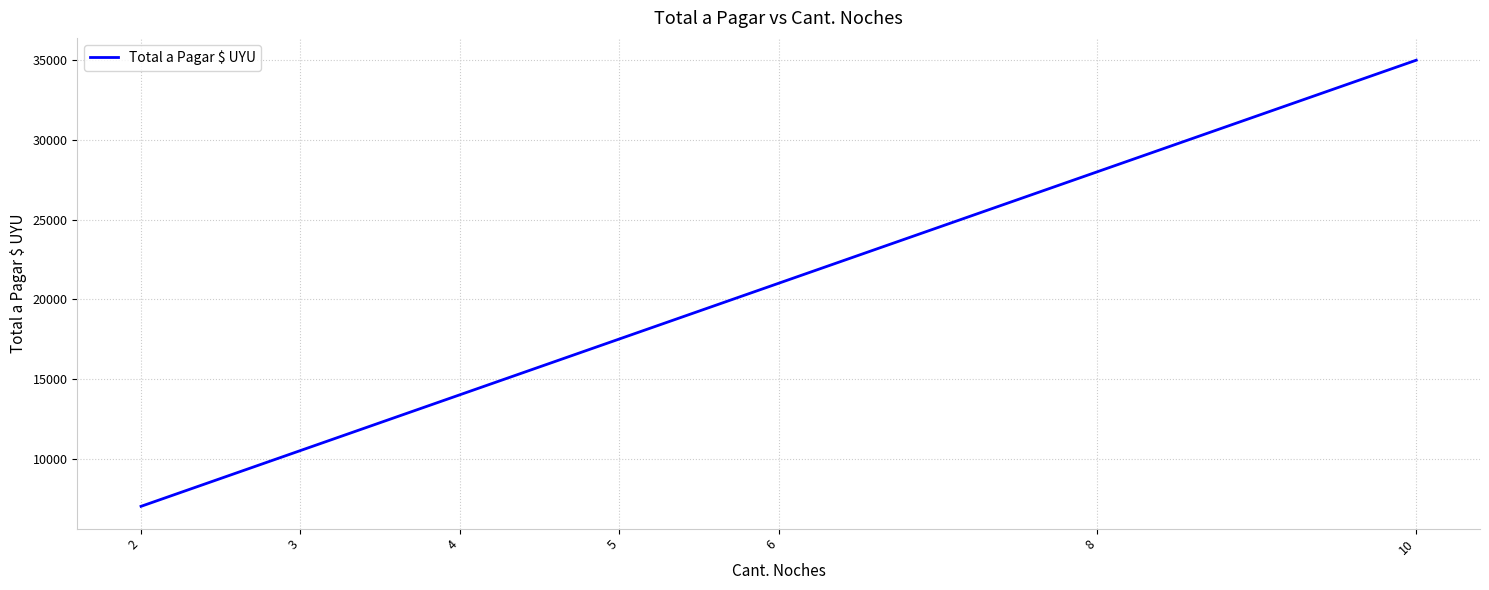

List the labels in order of value, smallest first.

2, 3, 4, 5, 6, 8, 10